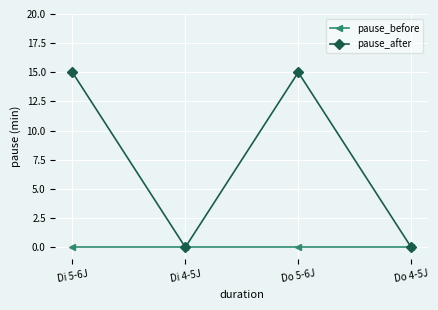

Which series has the largest range (max minus min)?

pause_after